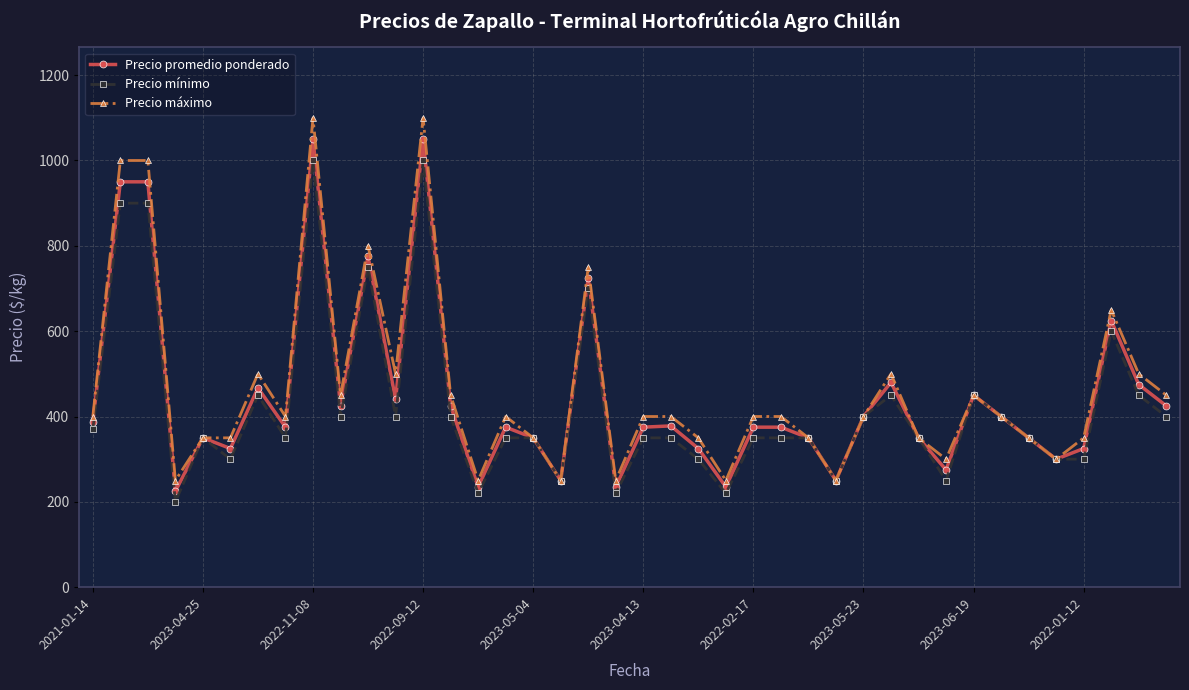

What is the difference between the maximum and minimum values in the Precio promedio ponderado series?

825